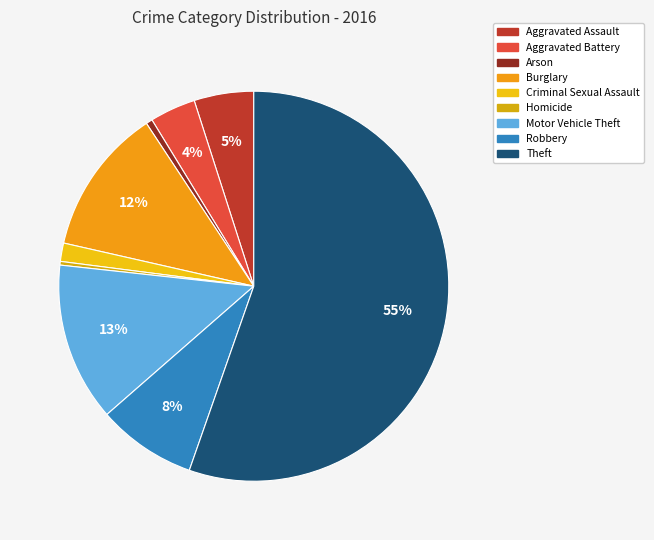

Which slice is the largest?

Theft